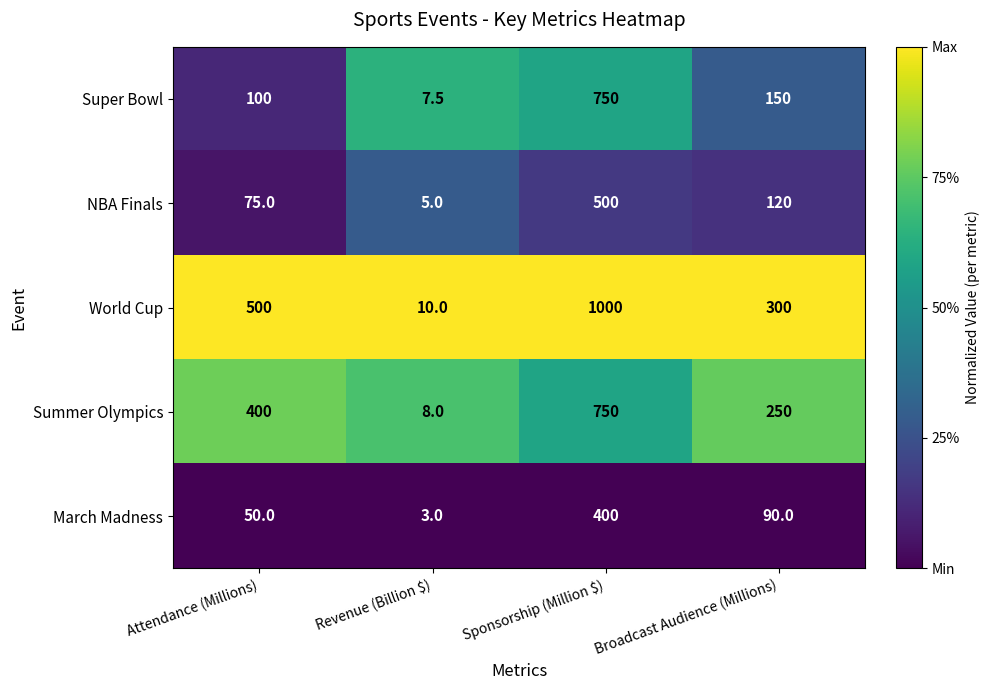

Reading left to right, what are all the values shown in this chart?

Super Bowl: 100.0	7.5	750.0	150.0
NBA Finals: 75.0	5.0	500.0	120.0
World Cup: 500.0	10.0	1000.0	300.0
Summer Olympics: 400.0	8.0	750.0	250.0
March Madness: 50.0	3.0	400.0	90.0